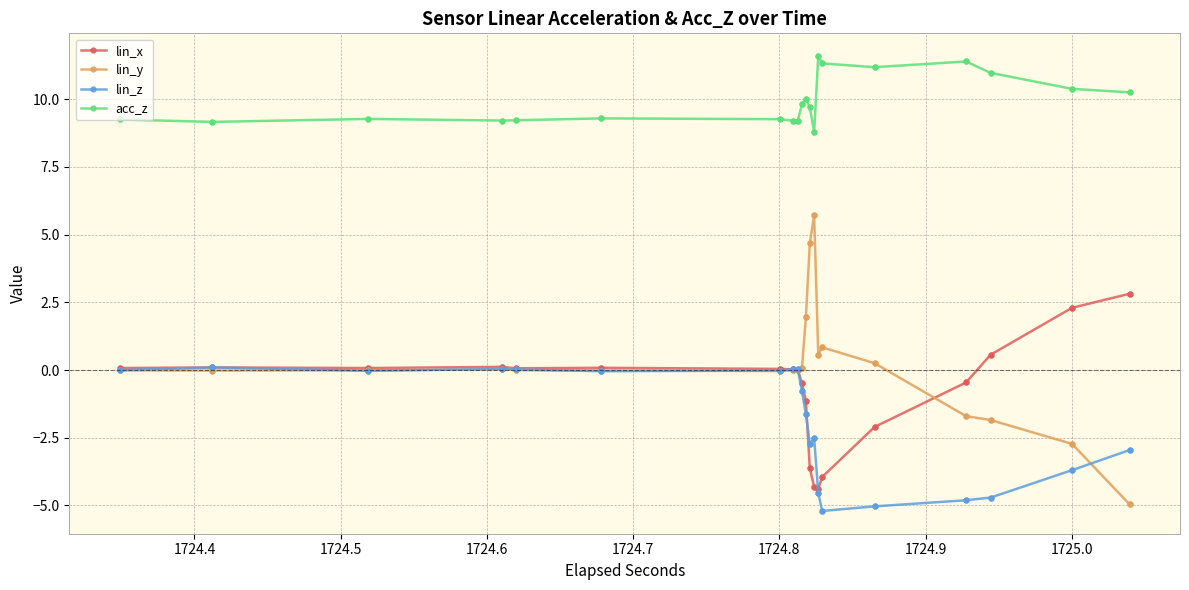

What is the difference between the maximum and minimum values in the acc_z series?

2.8